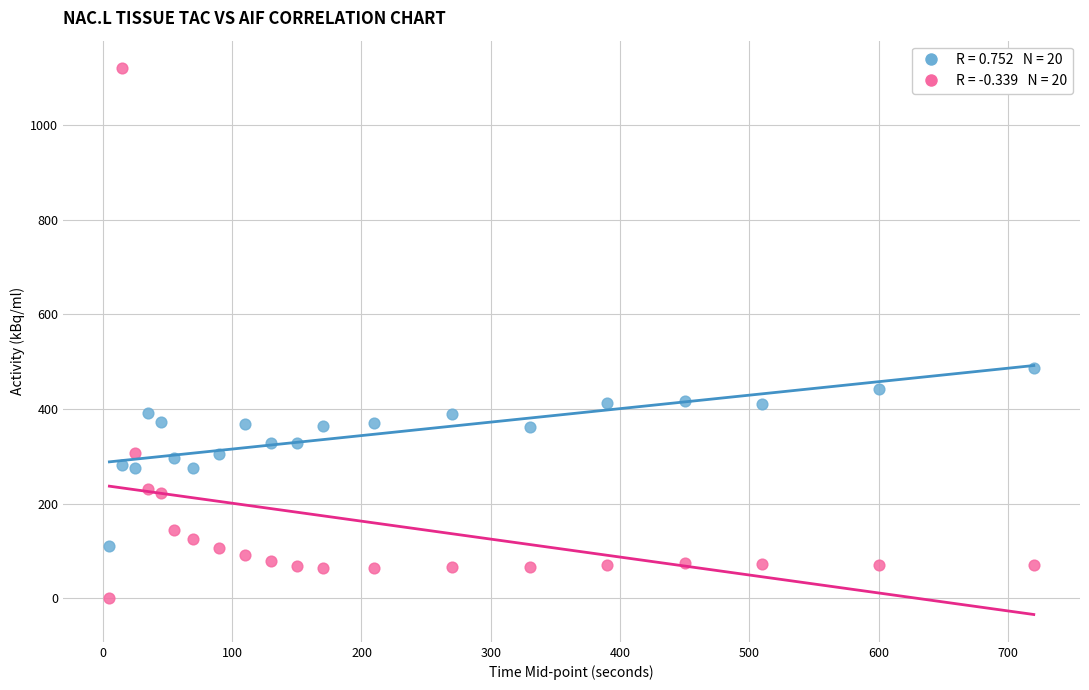

Across all data points, what is the range of X values (max minus min)?

715.0